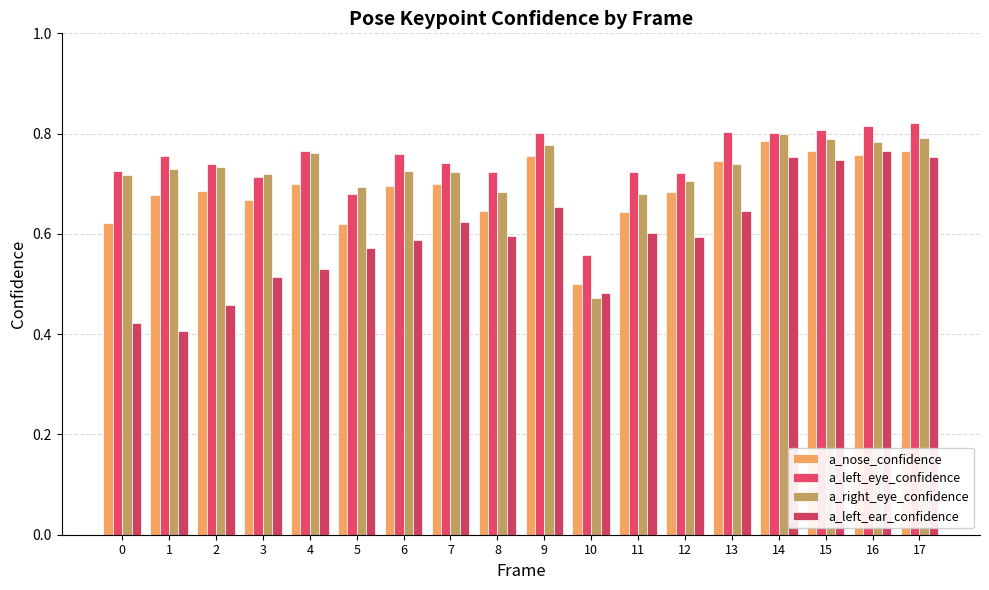

Which has a higher value, 9 or 16?

16